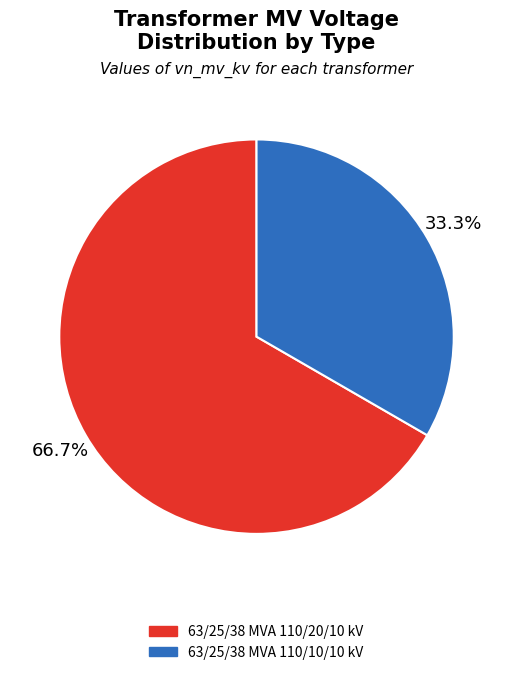

Which has a higher value, 63/25/38 MVA 110/10/10 kV or 63/25/38 MVA 110/20/10 kV?

63/25/38 MVA 110/20/10 kV